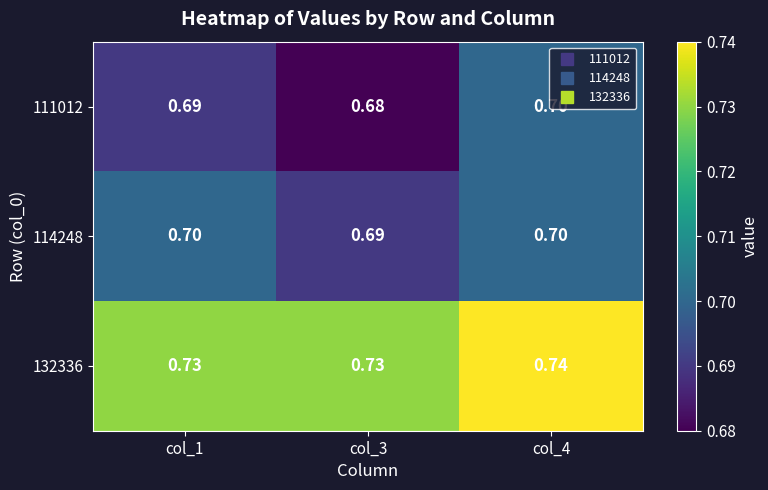

How many distinct data groups are displayed?

3